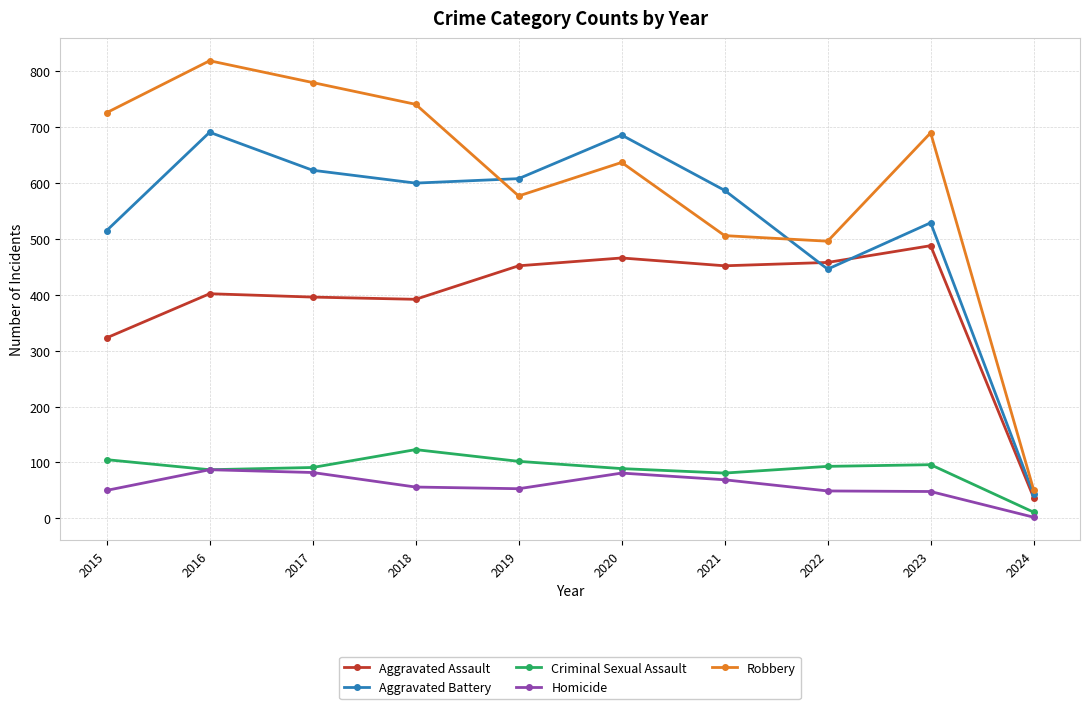

Where is Aggravated Assault nearest to the value 262?

2015